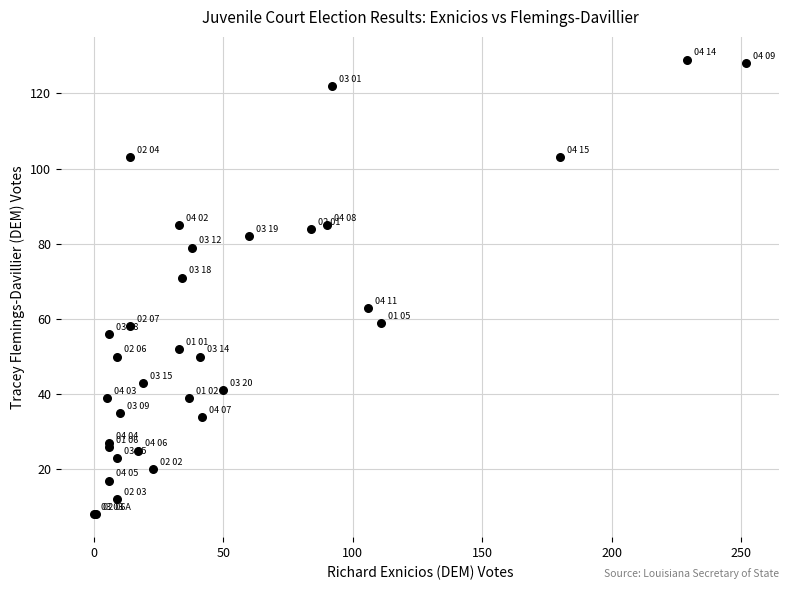

What Y value in the scatter plot is closest to 68?

71